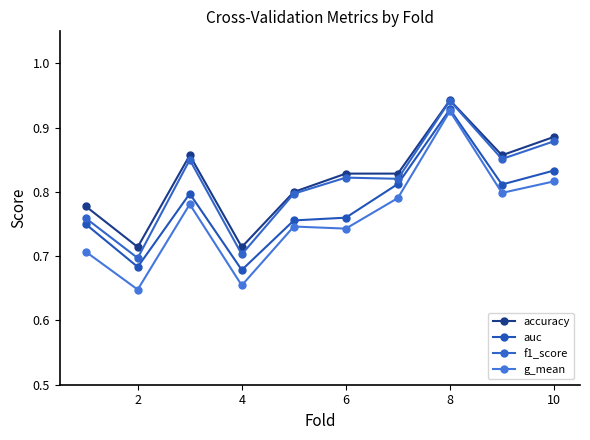

What is the difference between the maximum and second lowest values in the accuracy series?

0.2